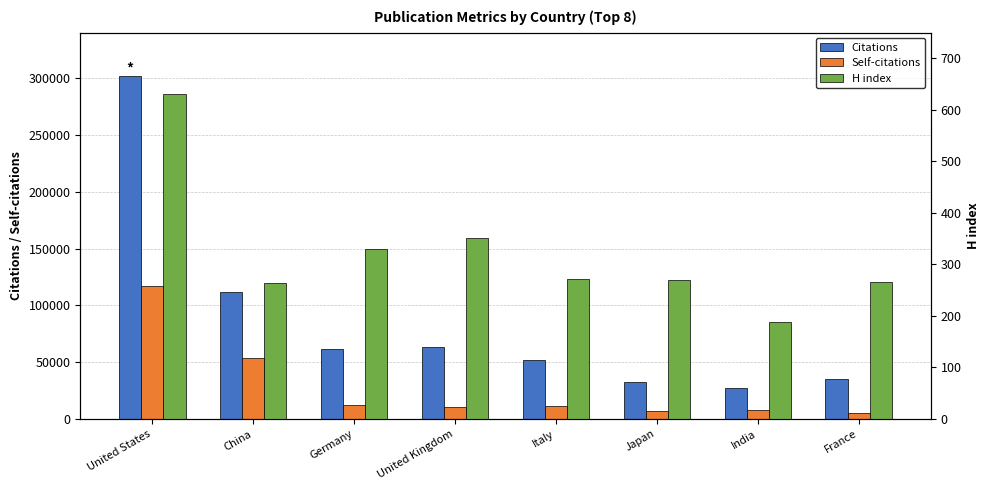

What is the total value across all series at United States?

419747